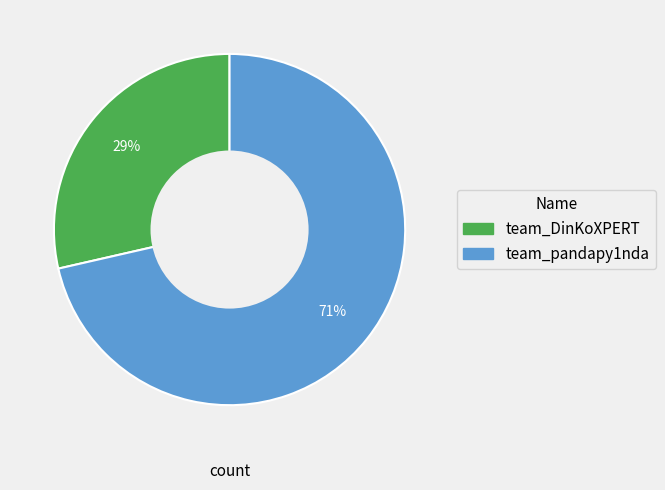

Which category has the smallest portion of the pie?

team_DinKoXPERT